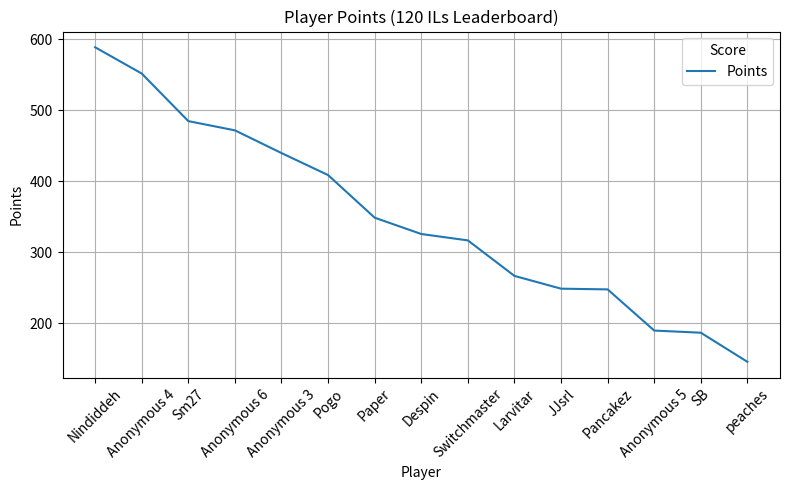

Is this an area chart (filled region under the line)?

No